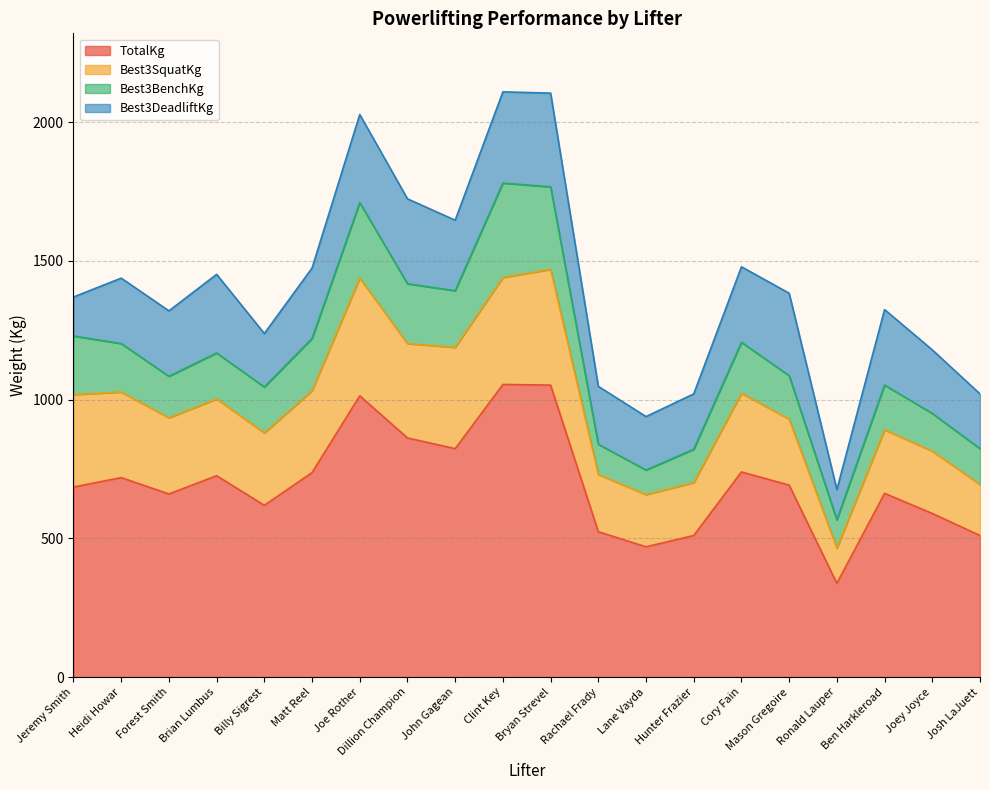

Does the chart display data point markers on the line(s)?

No